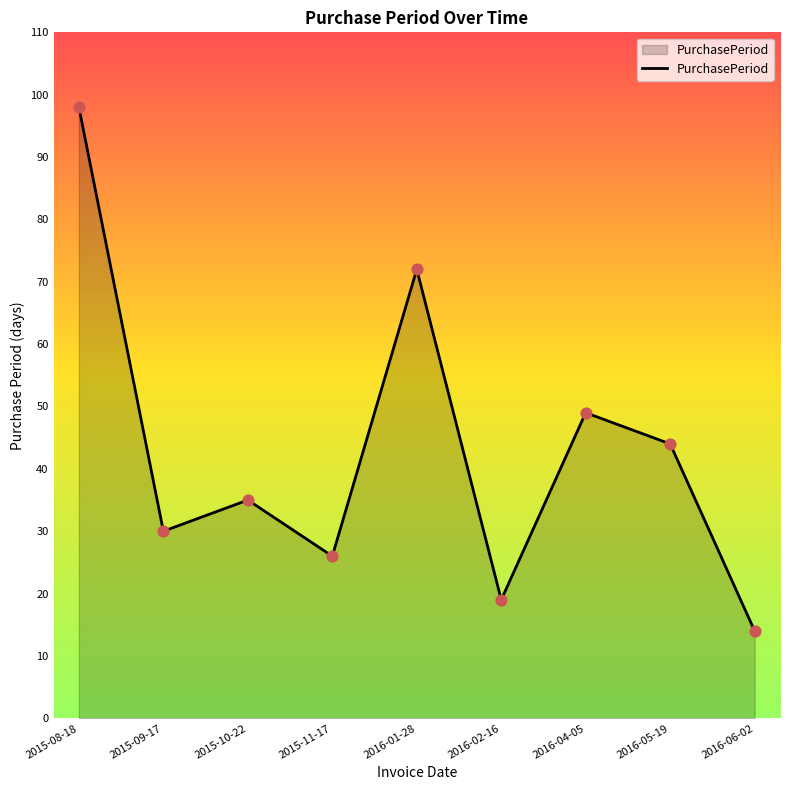

Which has a higher value, 2015-11-17 or 2015-08-18?

2015-08-18